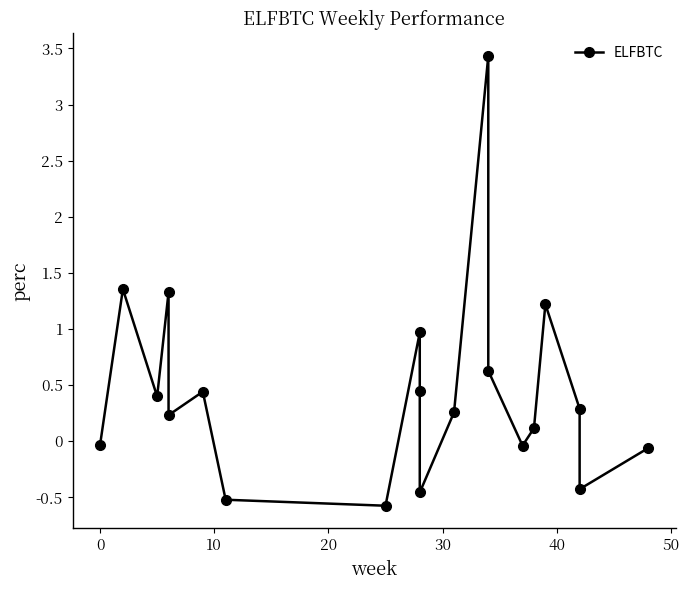

True or false: the data shows -0.1 at 19.

False